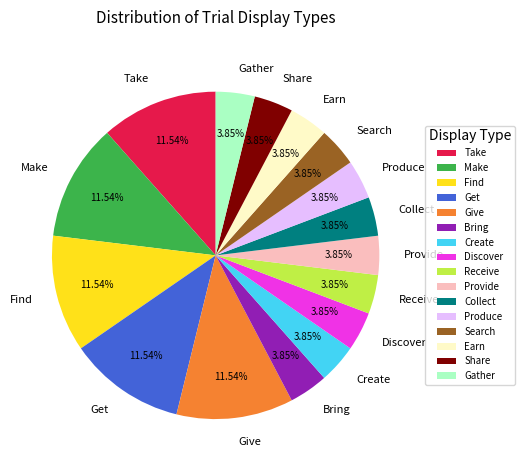

Does any single category account for the majority?

No